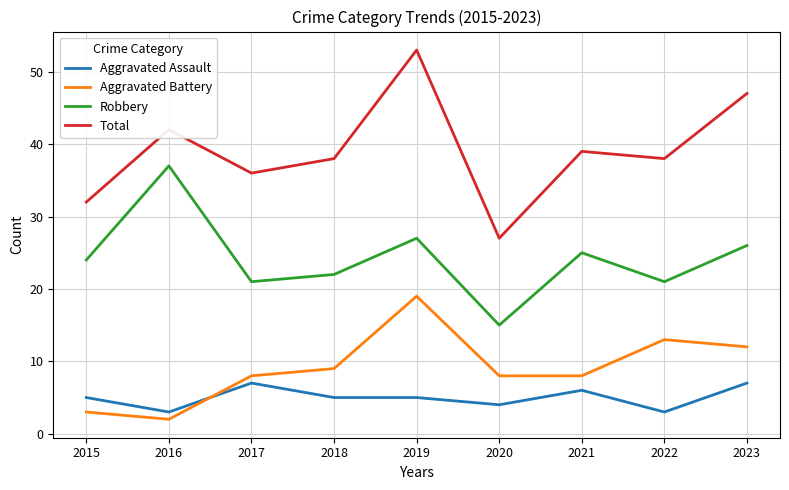

Rank the series at 2018 from lowest to highest value.

Aggravated Assault, Aggravated Battery, Robbery, Total